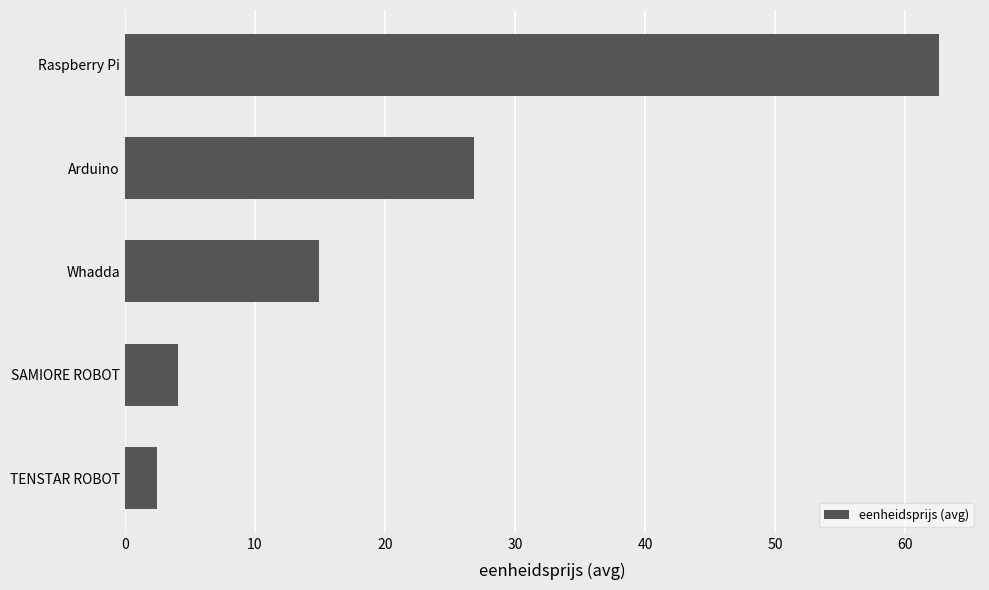

Are the bars grouped side by side (vs. stacked)?

No